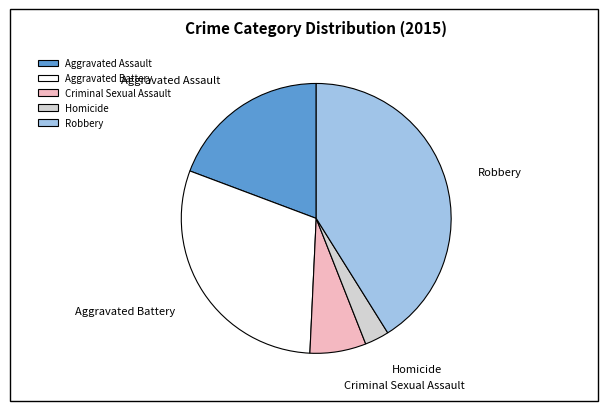

What is the largest slice in the pie chart?

Robbery